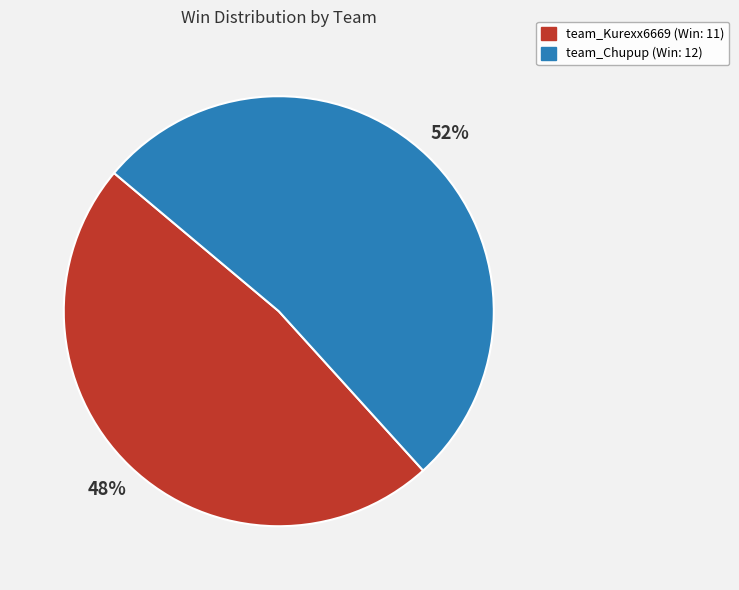

How many slices are in this pie chart?

2